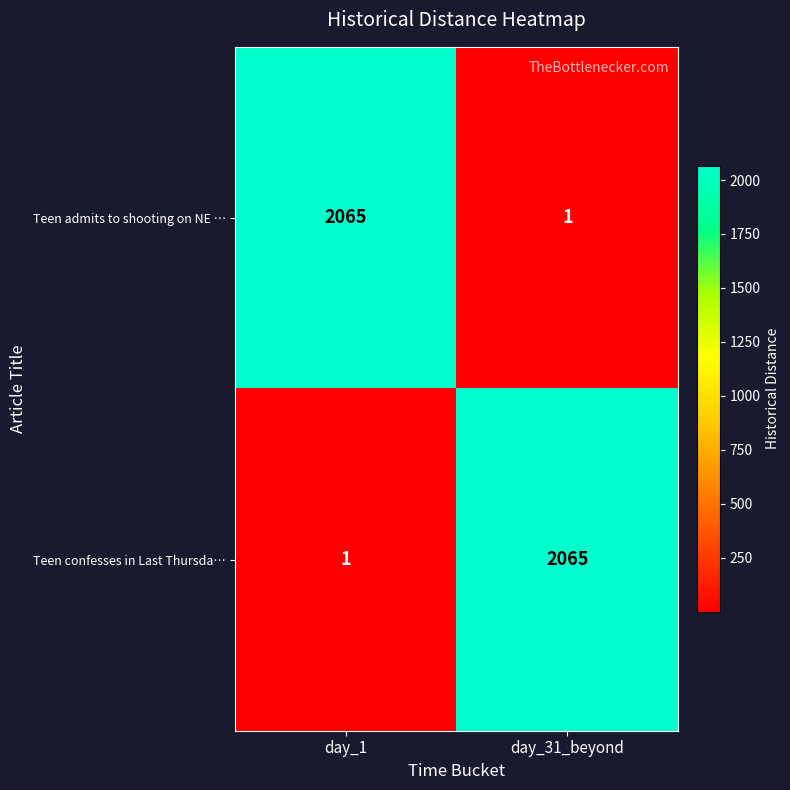

At how many categories does at least one series exceed 441?

2